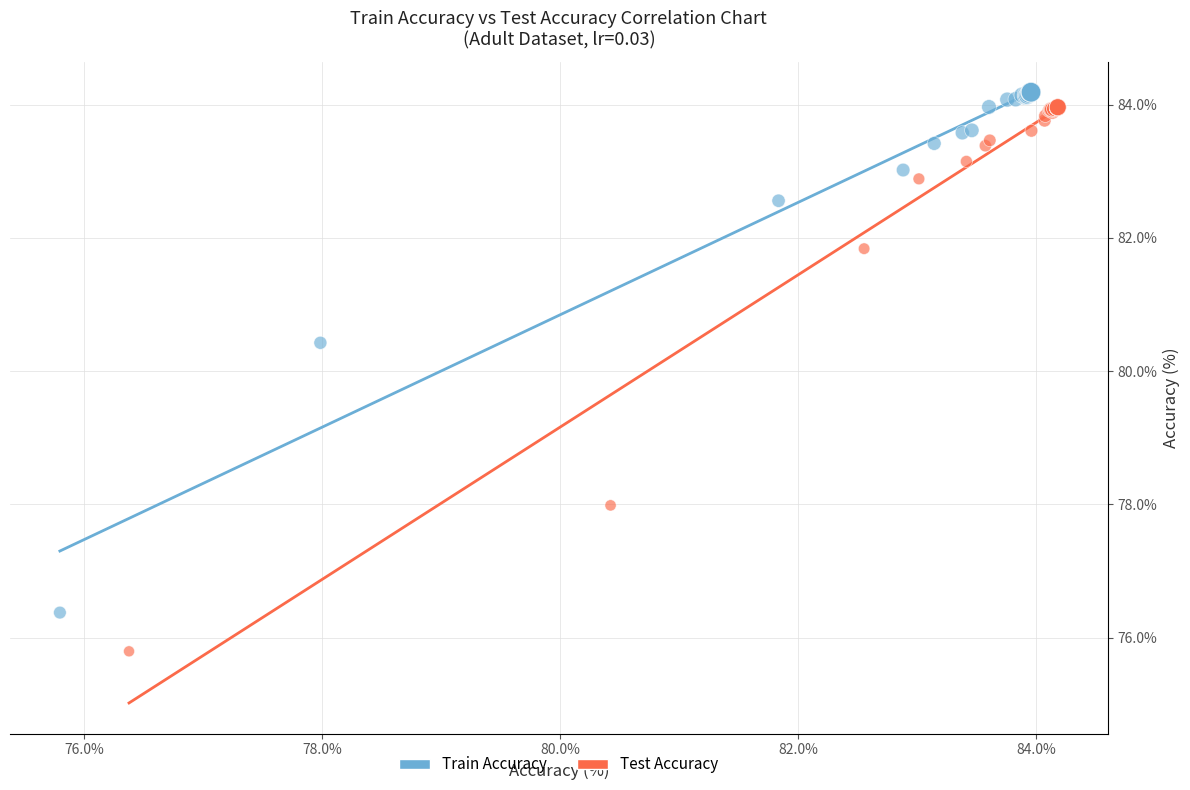

Which series reaches the minimum Y coordinate?

Test Accuracy